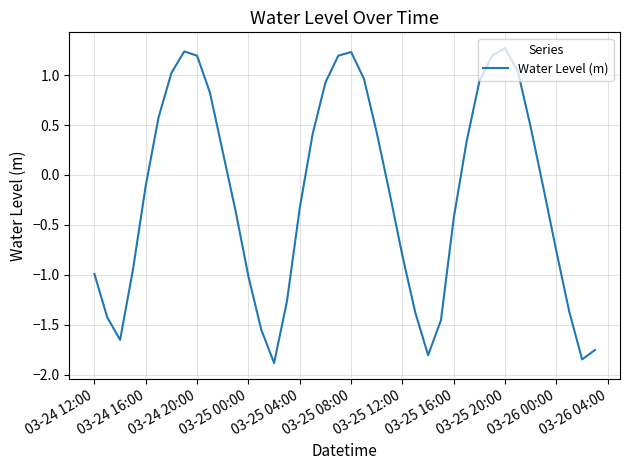

What is the sum of all values?

-8.0